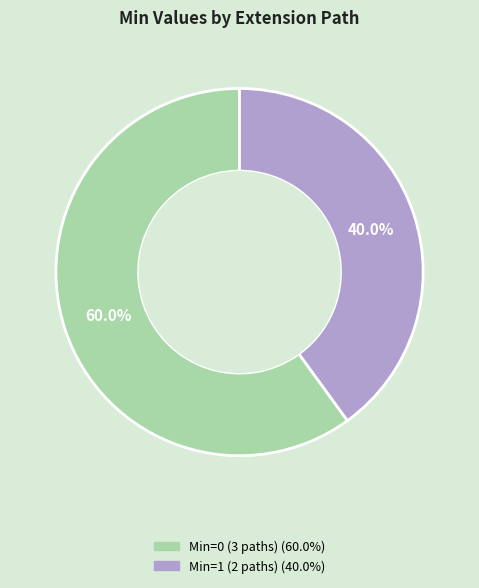

Does any single category account for the majority?

Yes